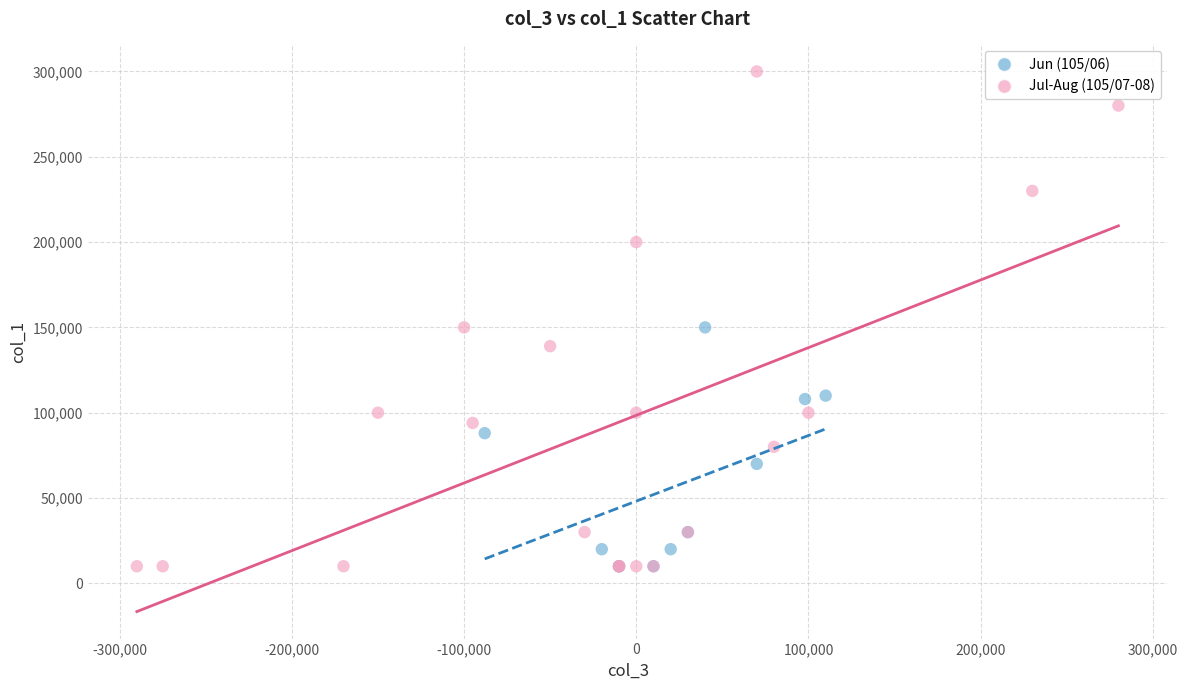

Which series contains the highest Y value?

Jul-Aug (105/07-08)